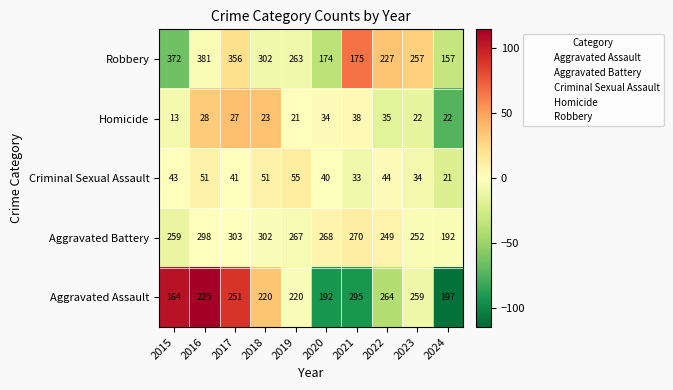

What is the sum of the Aggravated Assault values at 2020 and 2015?

356